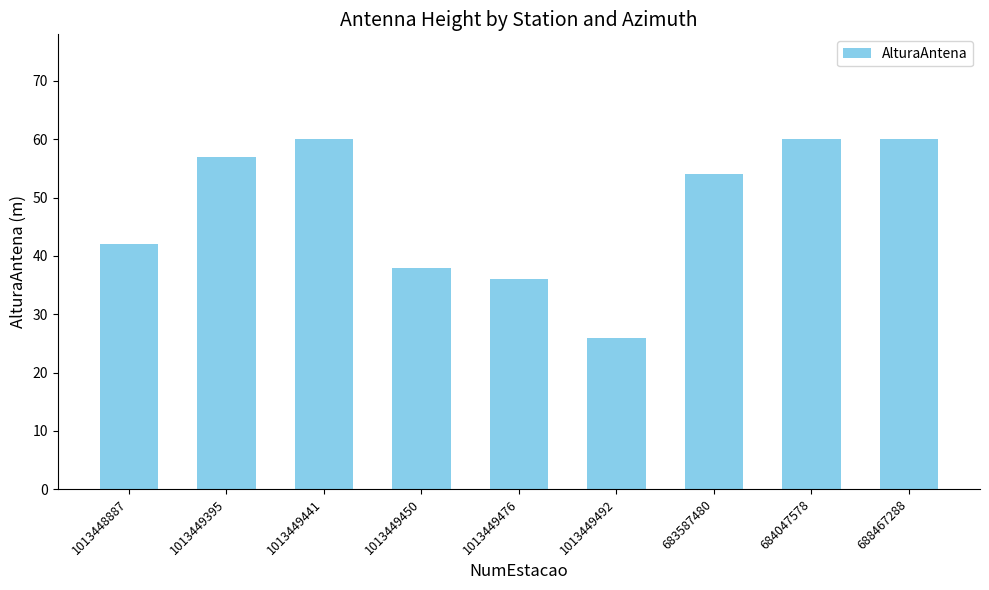

What is the approximate value at 688467288, to the nearest 10?

60